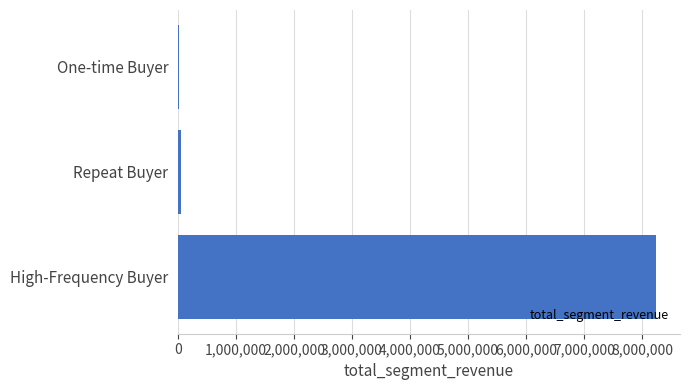

Reading top to bottom, transcribe all the data shown in this chart.

One-time Buyer=10334.8	Repeat Buyer=46473.1	High-Frequency Buyer=8243257.9